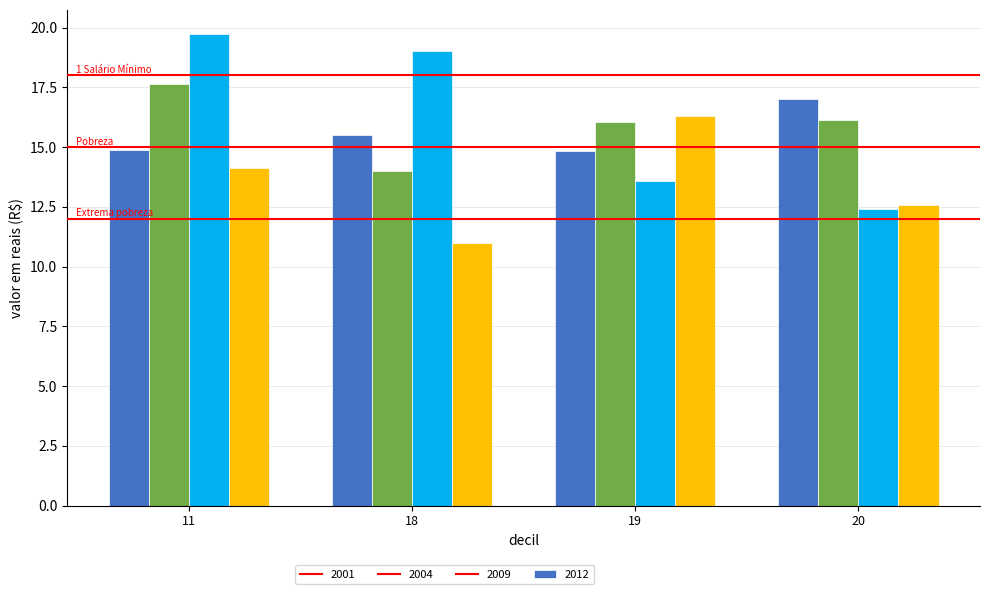

At which category is the sum across all series the highest?

11